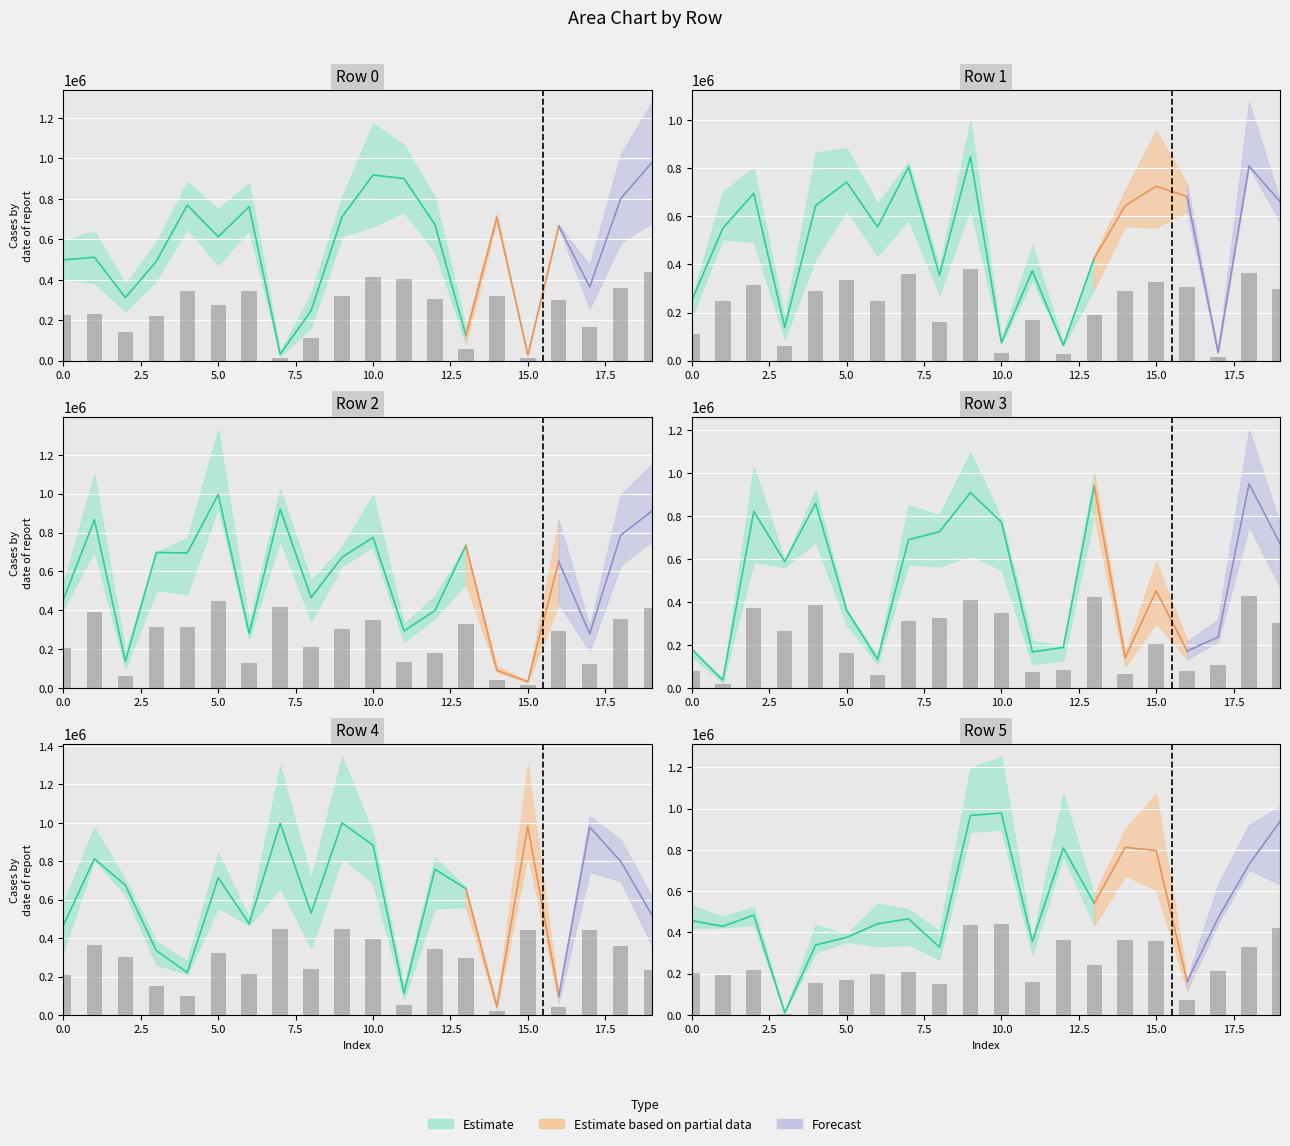

At which category does the chart reach its peak across all series?

9